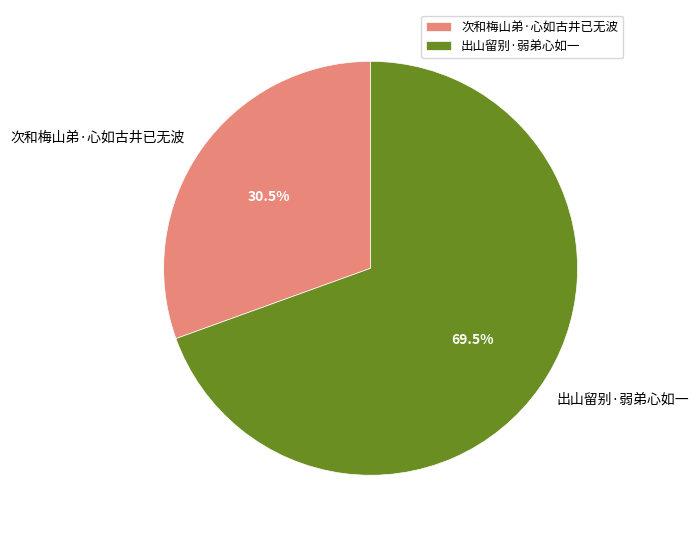

Is there a majority slice in this chart?

Yes